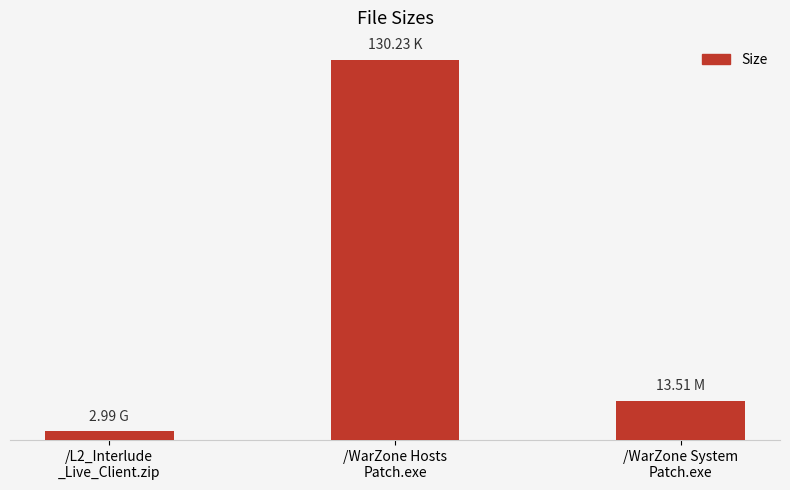

How many data points are above 13?

2